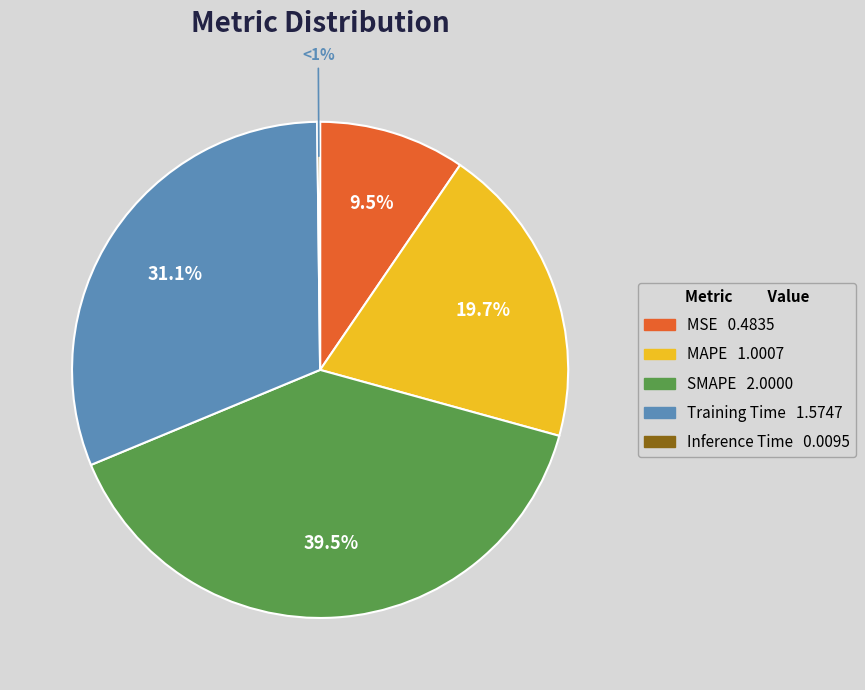

Do Training Time and SMAPE together represent more than half of the pie?

Yes